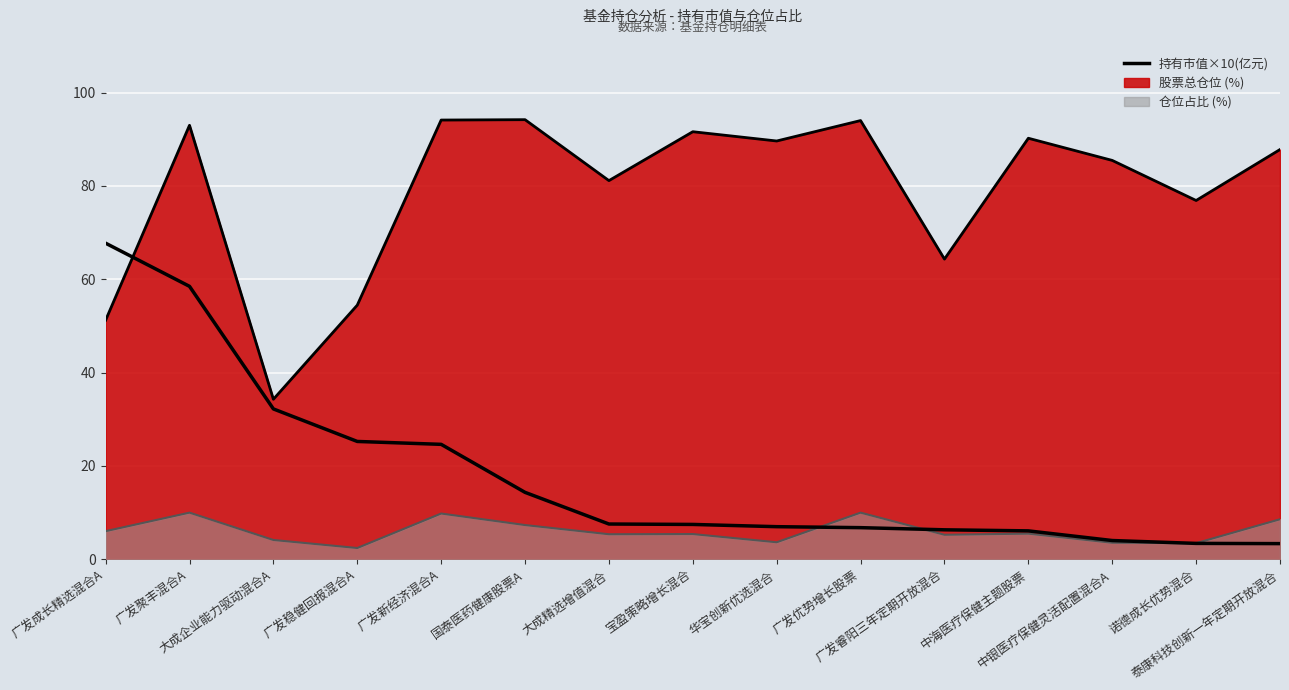

What position from the right is 大成精选增值混合?

9